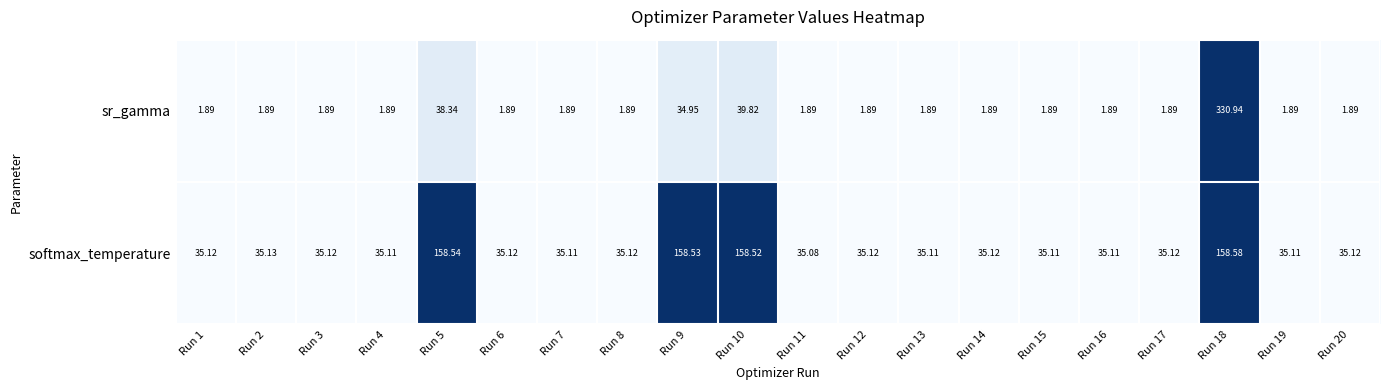

What is the difference between the highest and lowest values at Run 9?

123.6